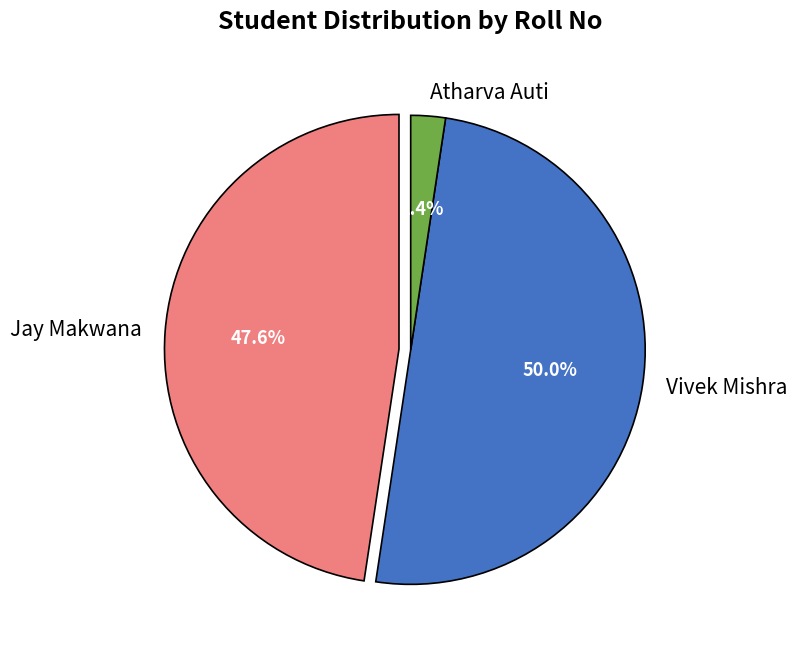

How many slices are in this pie chart?

3